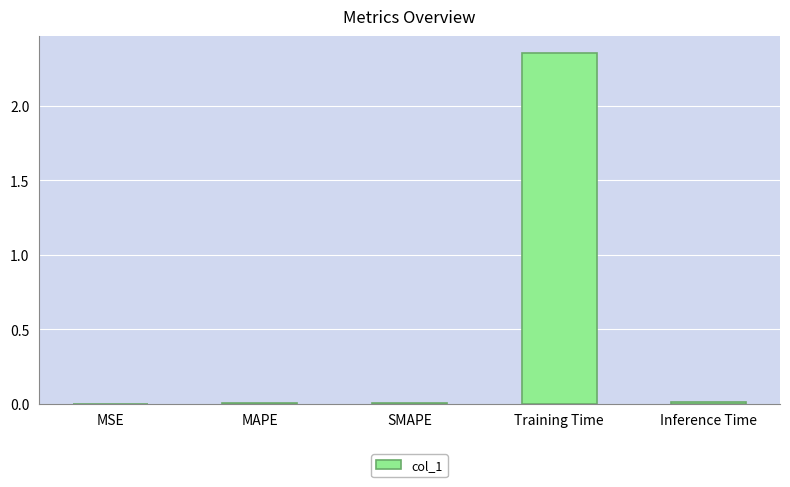

The value at Training Time is 0.8. True or false?

False